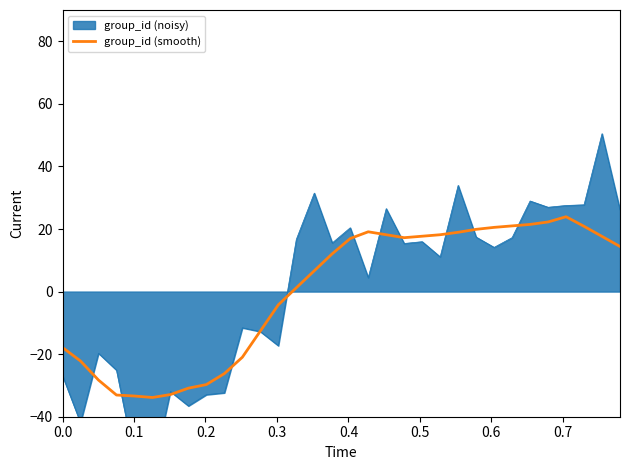

What is the minimum value for group_id (smooth)?

-33.9